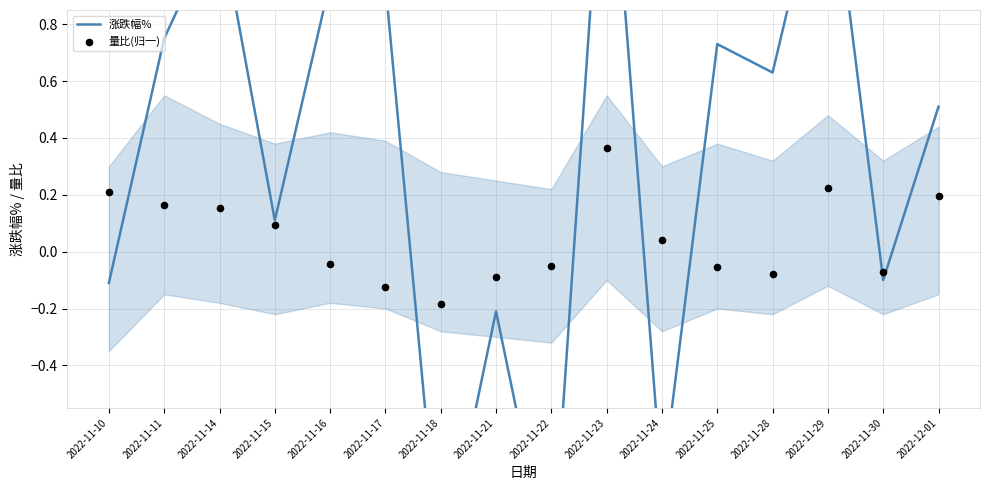

Which series contains the highest Y value?

涨跌幅%